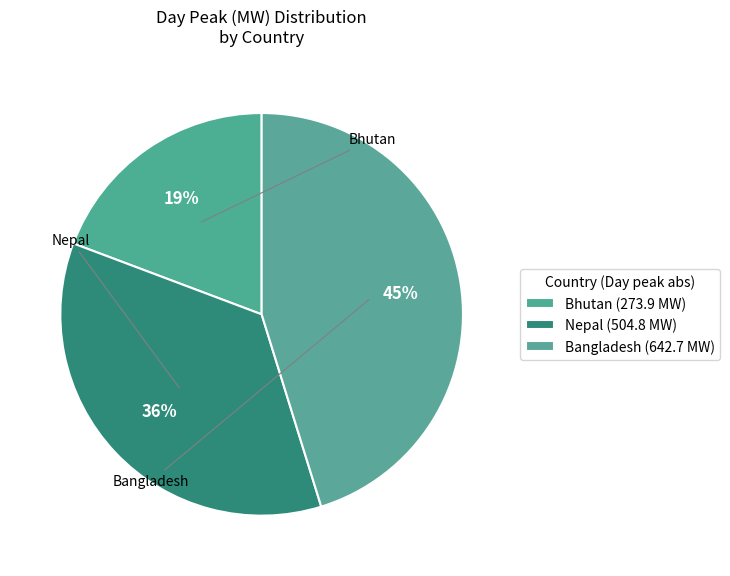

How many slices are in this pie chart?

3